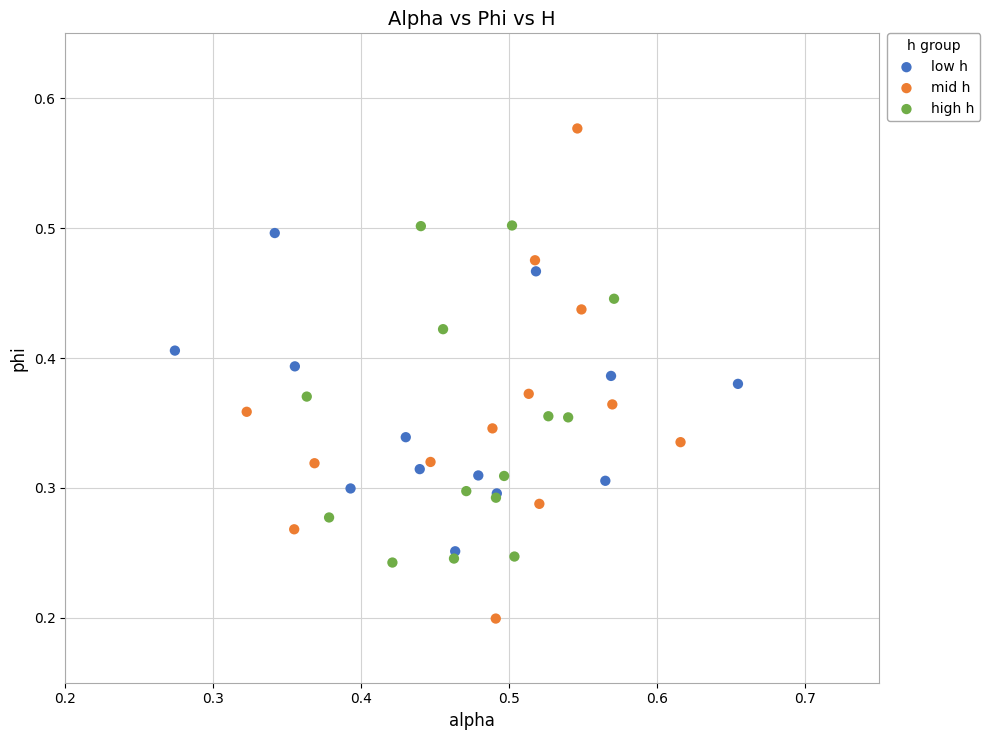

Which series reaches the minimum Y coordinate?

mid h